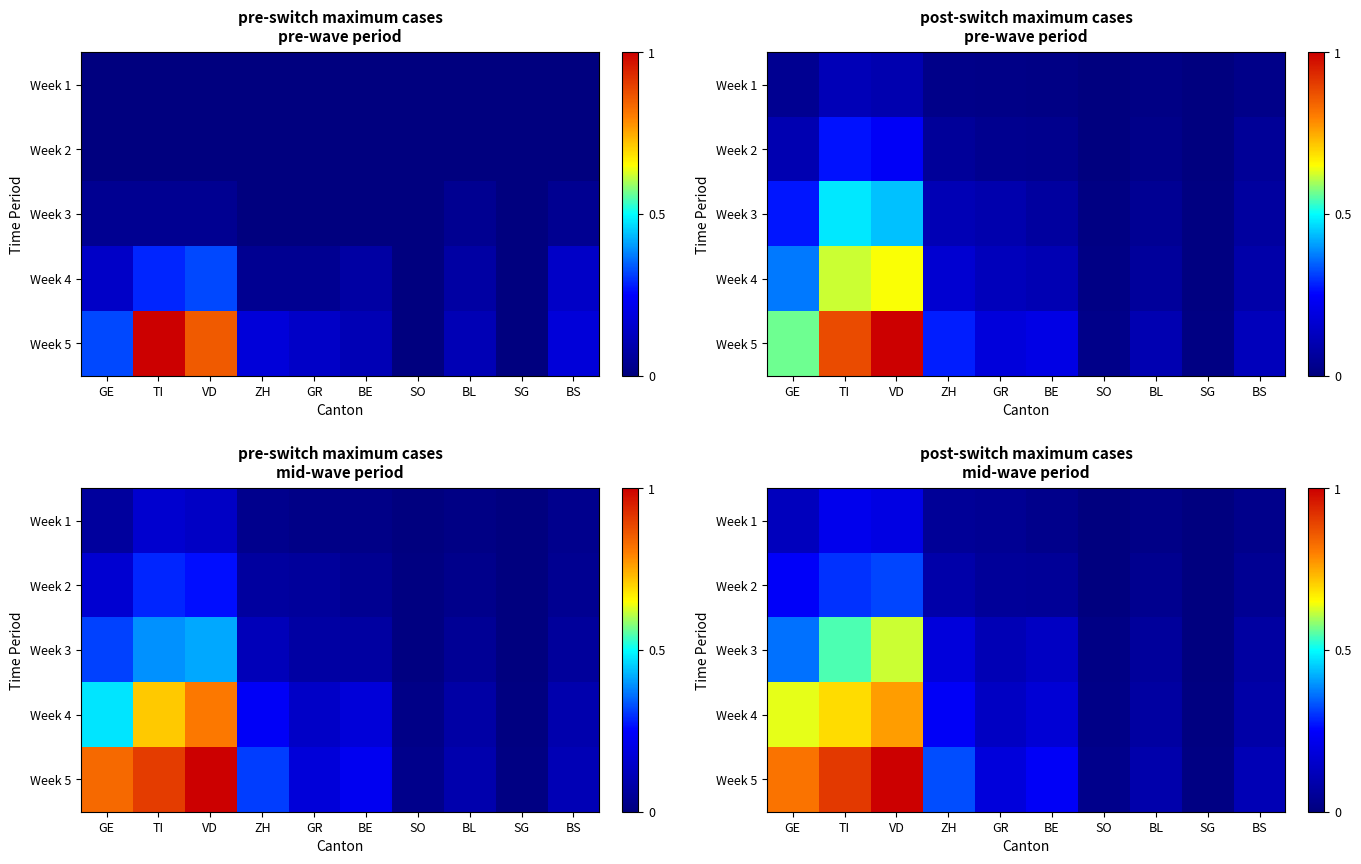

What is the sum of the Week 5 values at BS and GE?

0.9